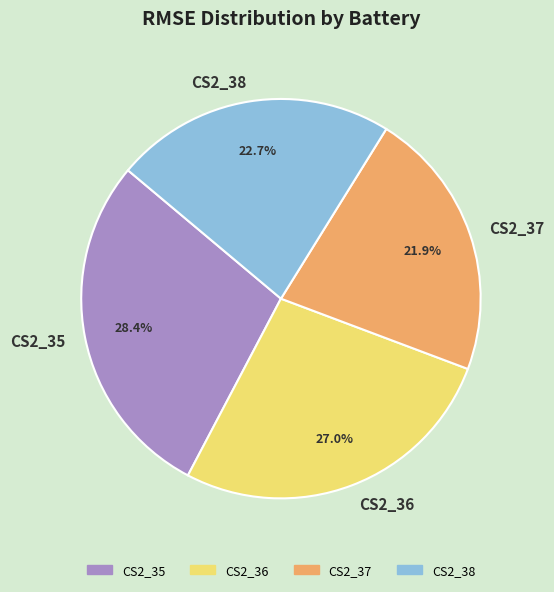

Rank the categories by value from highest to lowest.

CS2_35, CS2_36, CS2_38, CS2_37